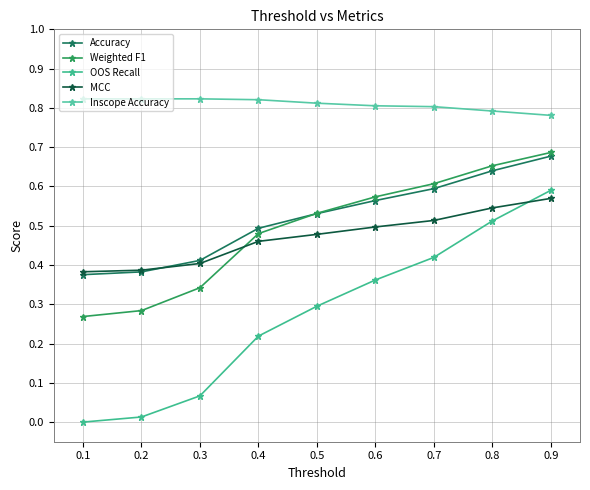

How many times do MCC and OOS Recall cross each other?

1